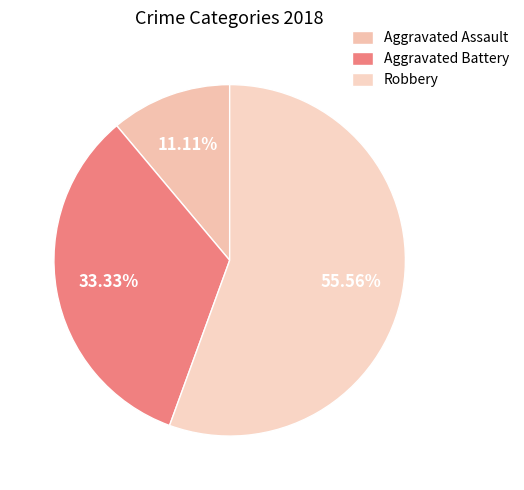

How many slices are in this pie chart?

3